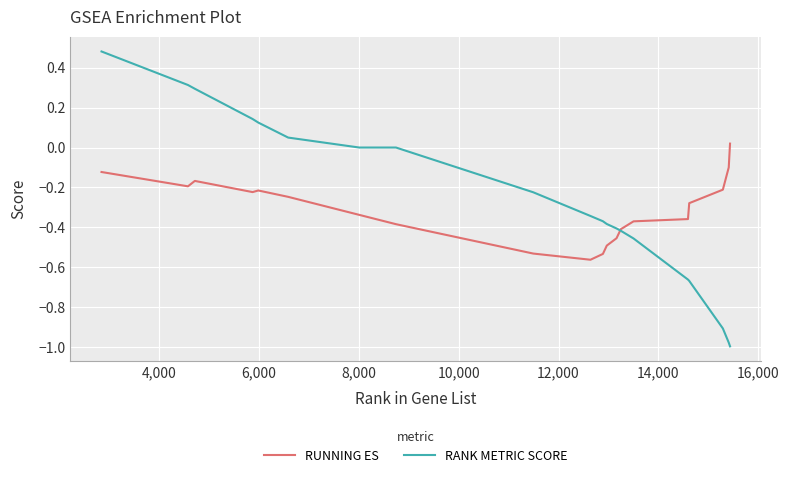

What is the difference between the maximum and minimum values in the RANK METRIC SCORE series?

1.5